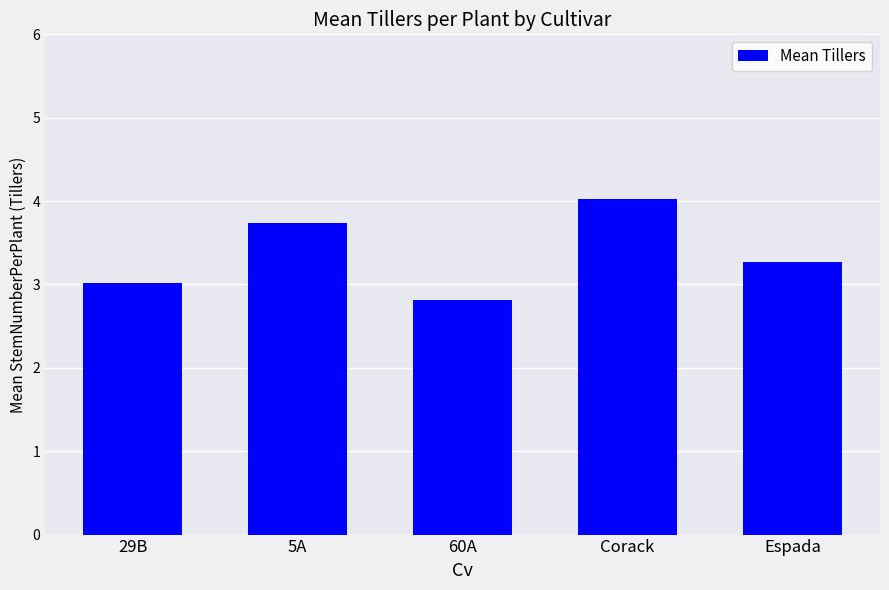

How many bars are there in total?

5